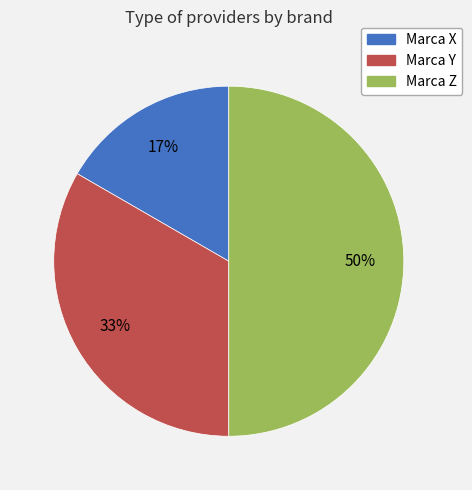

Does Marca Y account for over 50% of the chart?

No